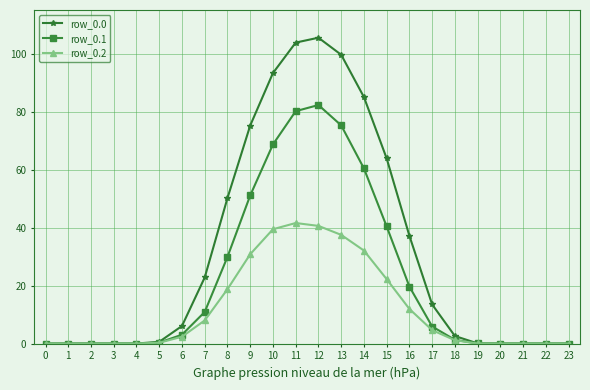

True or false: row_0.2 has more than 0 points higher than both neighbors.

True